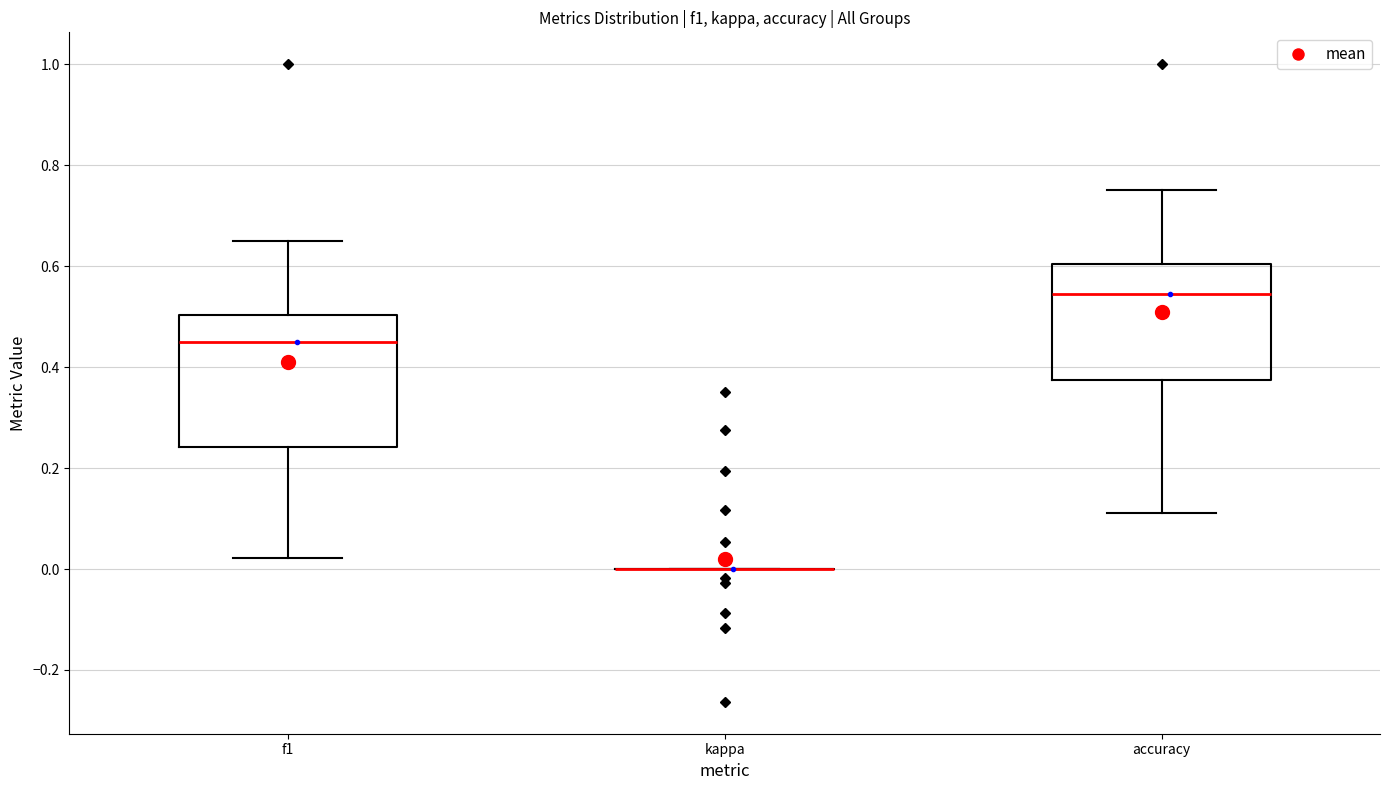

Which box is the tallest, from its lower edge to its upper edge?

f1